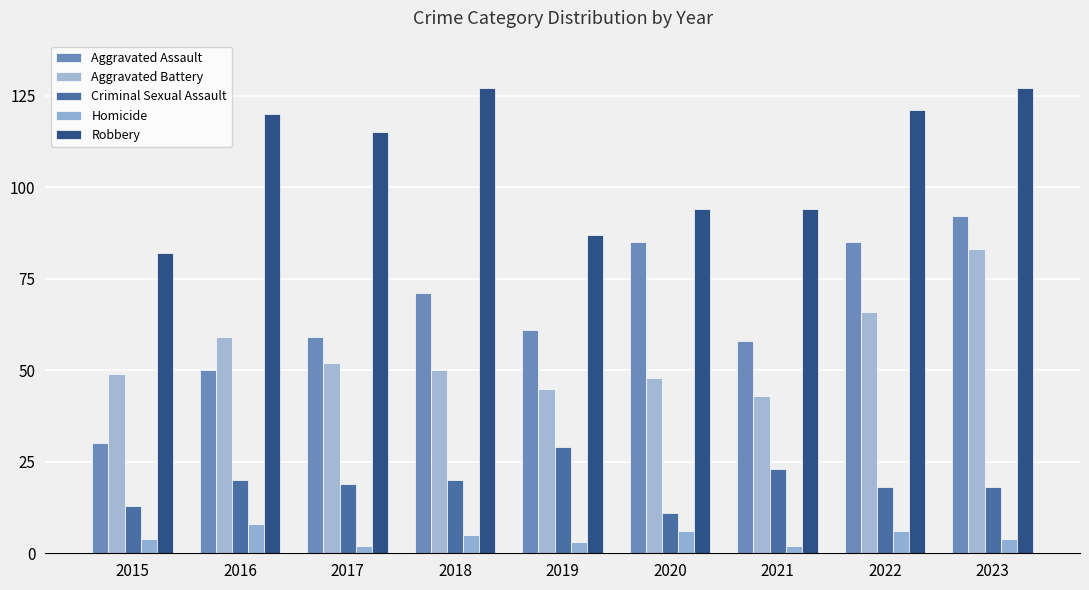

What is the approximate value of Aggravated Battery at 2017?

52